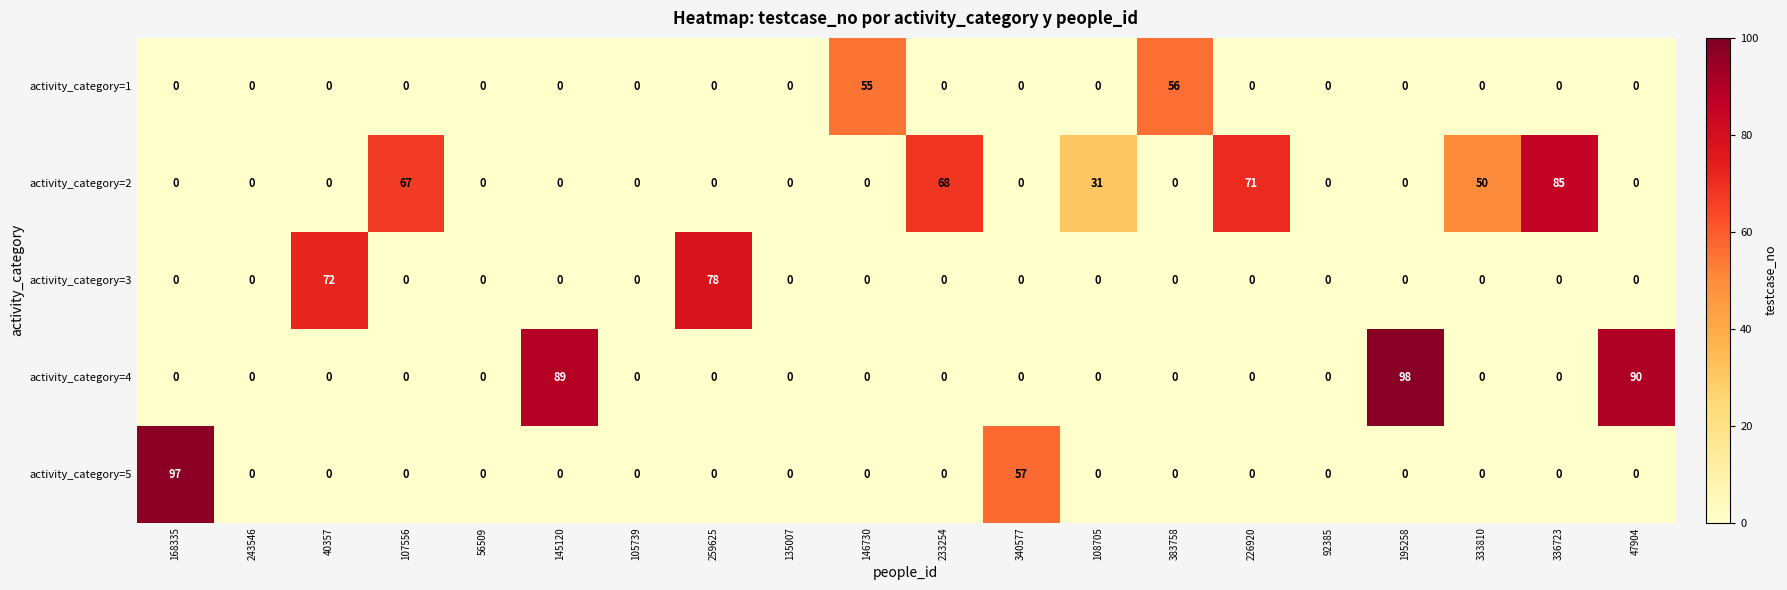

How many series are shown in this chart?

5